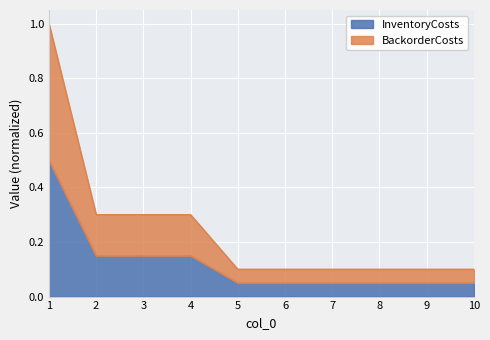

What value does the InventoryCosts series have at 9?

0.1